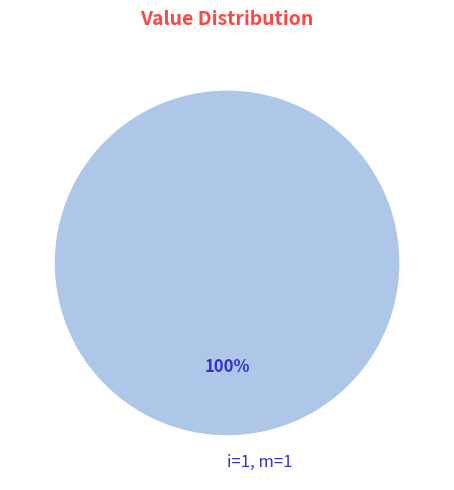

To the nearest percent, what percentage of the pie is i=1, m=1?

100%